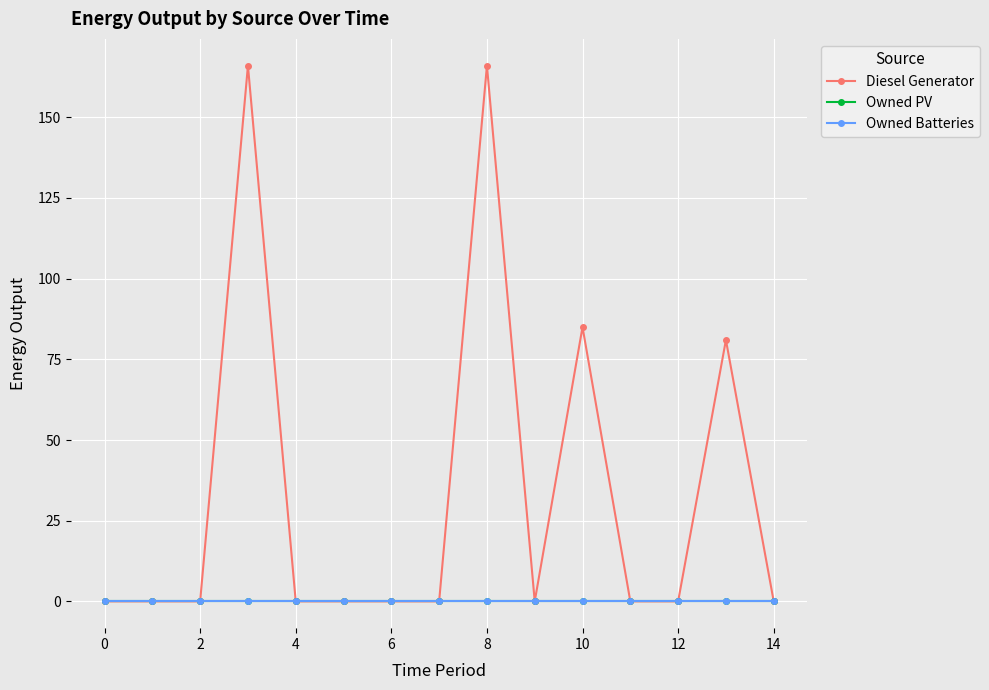

Which series has the largest range (max minus min)?

Diesel Generator